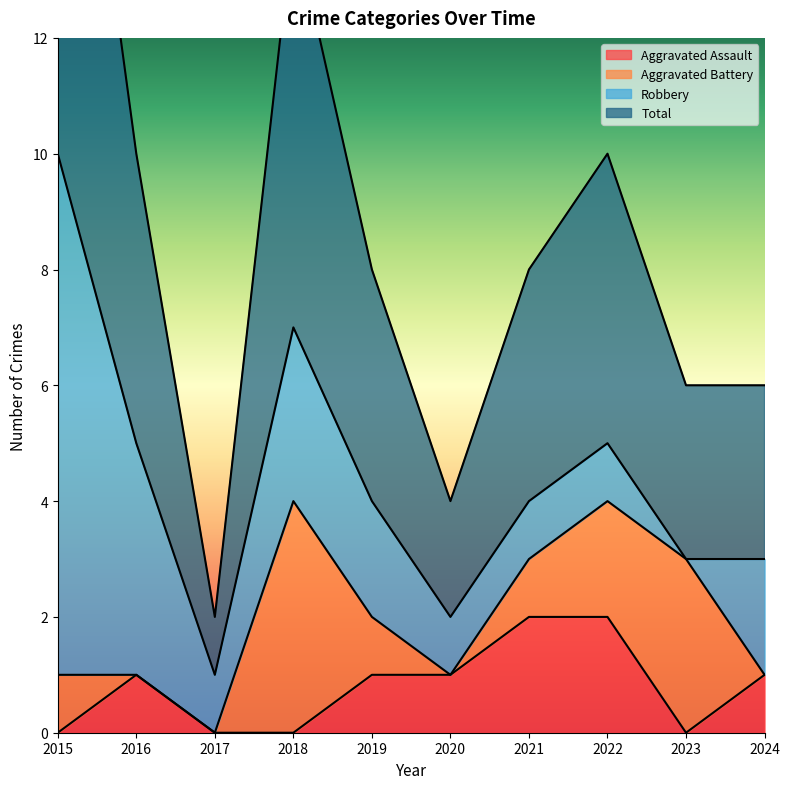

True or false: Total and Aggravated Assault intersect in this chart.

False